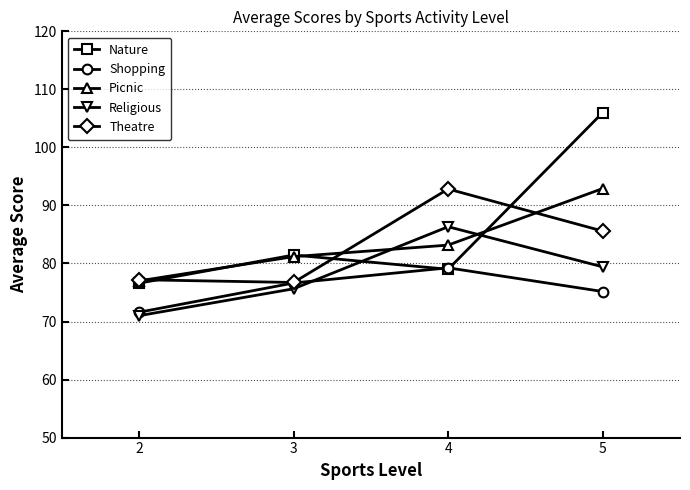

What is the sum of all Theatre values?

332.3